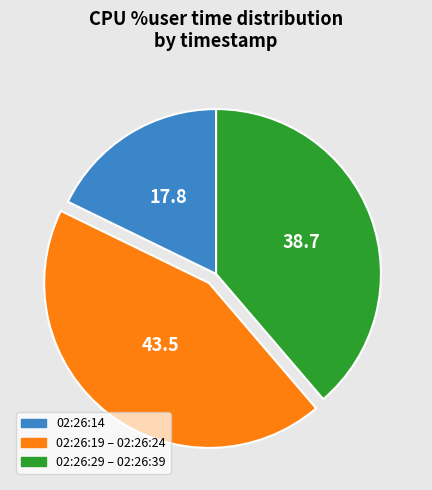

How many slices are in this pie chart?

3